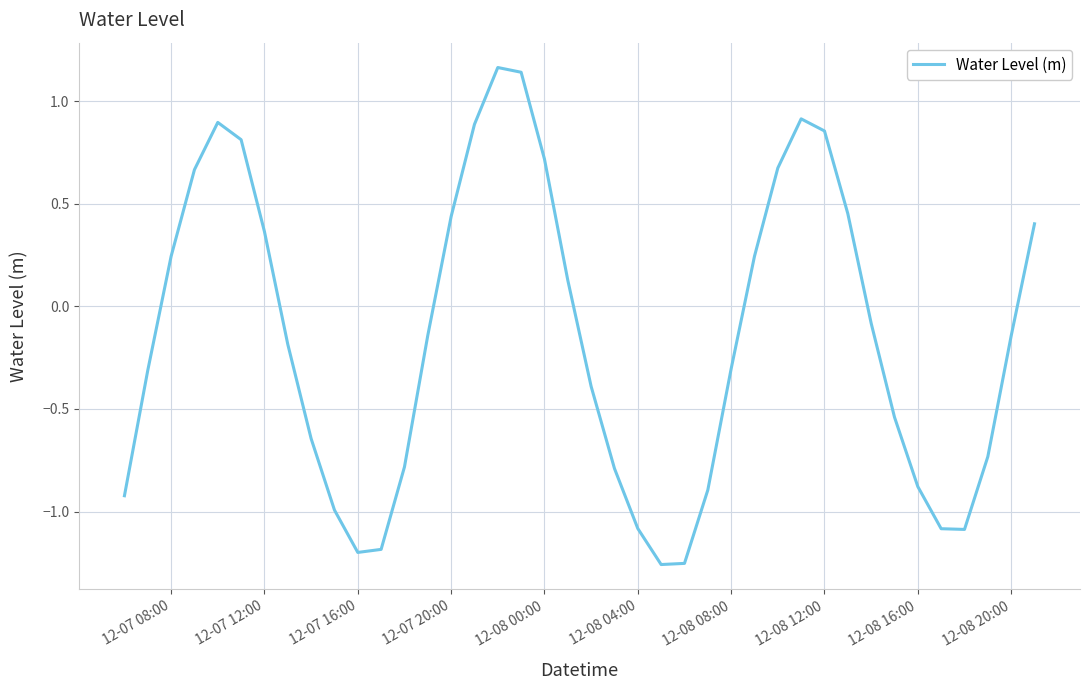

What is the difference between the maximum and minimum values?

2.4